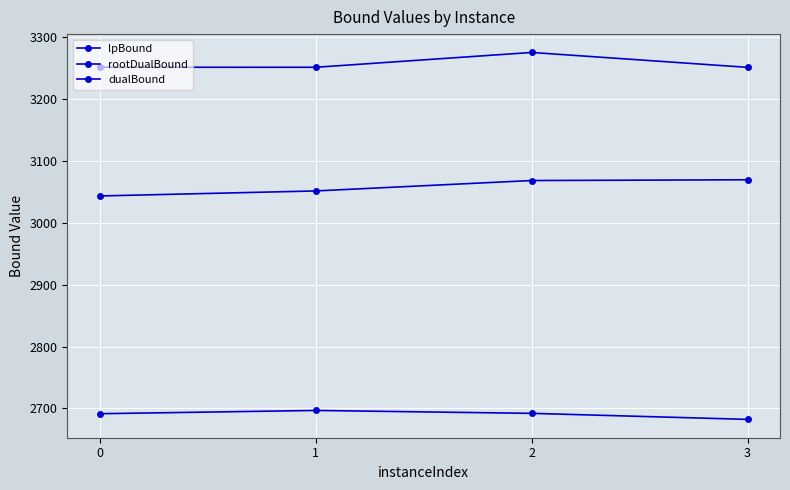

How many lines are shown in the chart?

3